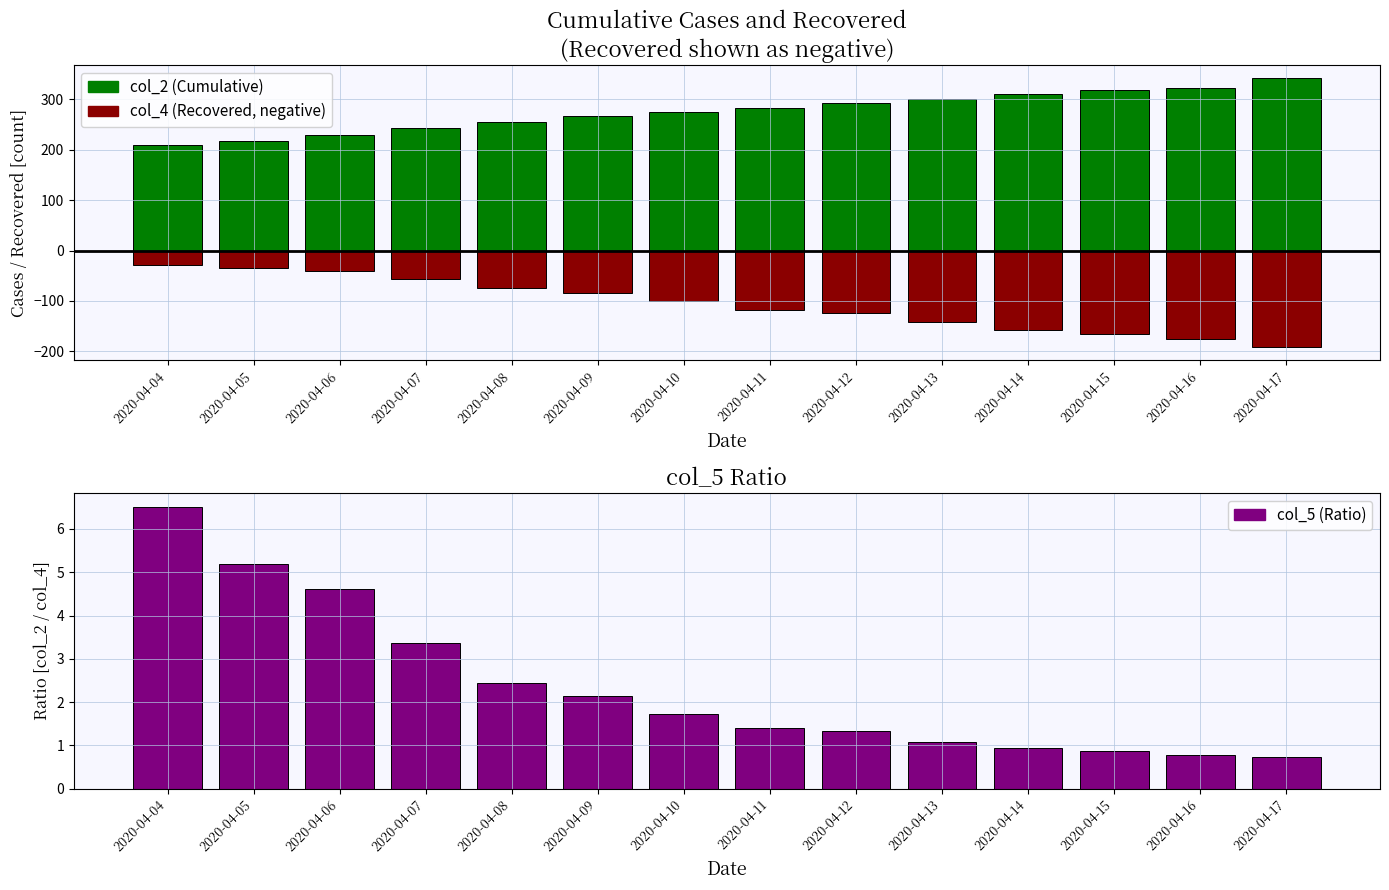

The value of col_2 at 2020-04-14 is 535.6. True or false?

False